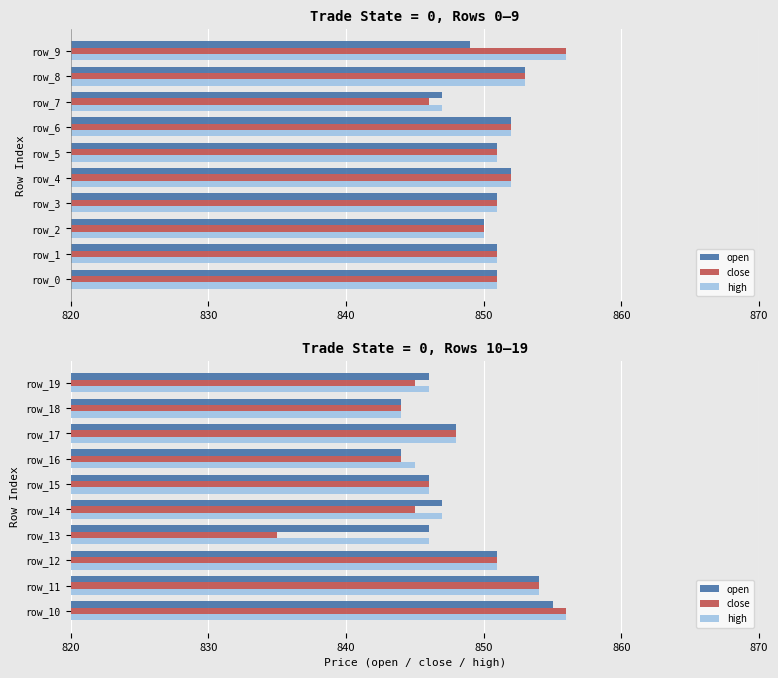

What is the value of the high bar at the 10th from the left?

846